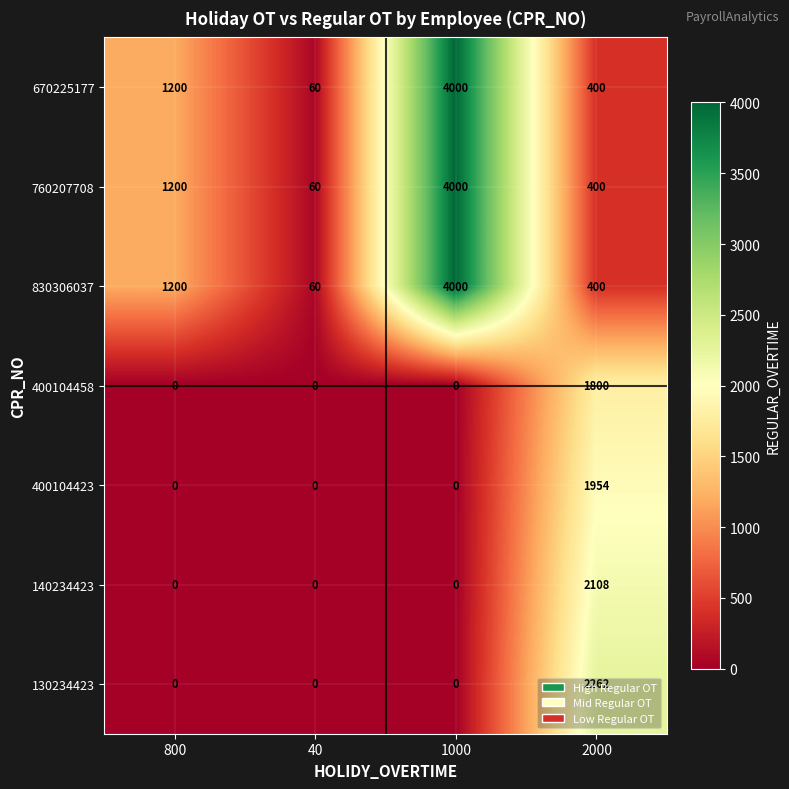

At which category is the sum across all series the highest?

1000